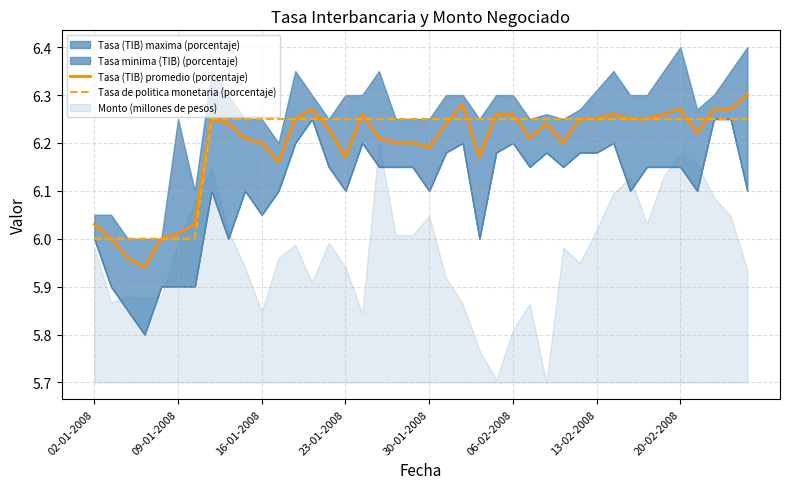

True or false: Tasa de politica monetaria (porcentaje) has a value of 8.3 at 02-01-2008.

False